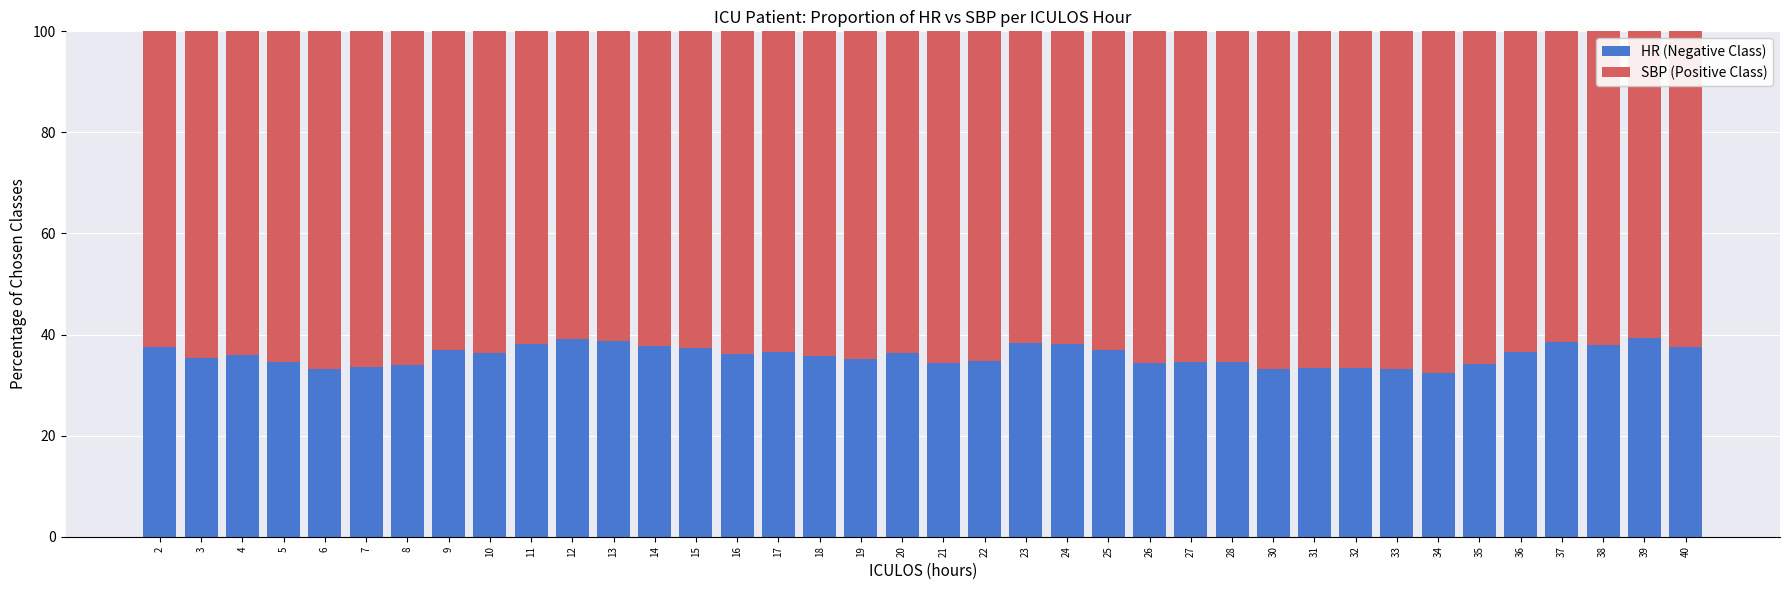

The value of HR (Negative Class) at 23 is 38.3. True or false?

True